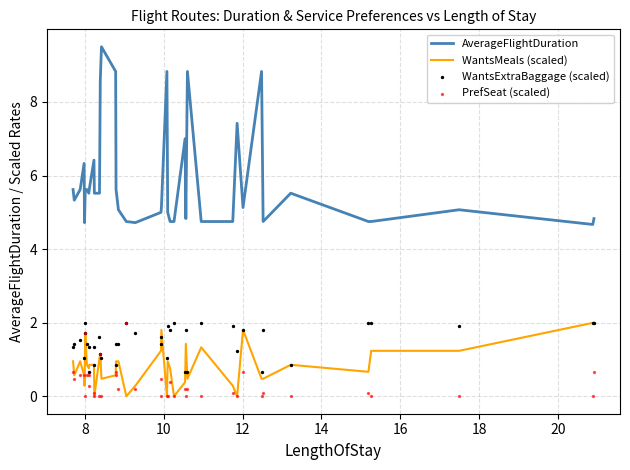

What are all the series names shown in the legend?

AverageFlightDuration, WantsMeals (scaled), WantsExtraBaggage (scaled), PrefSeat (scaled)